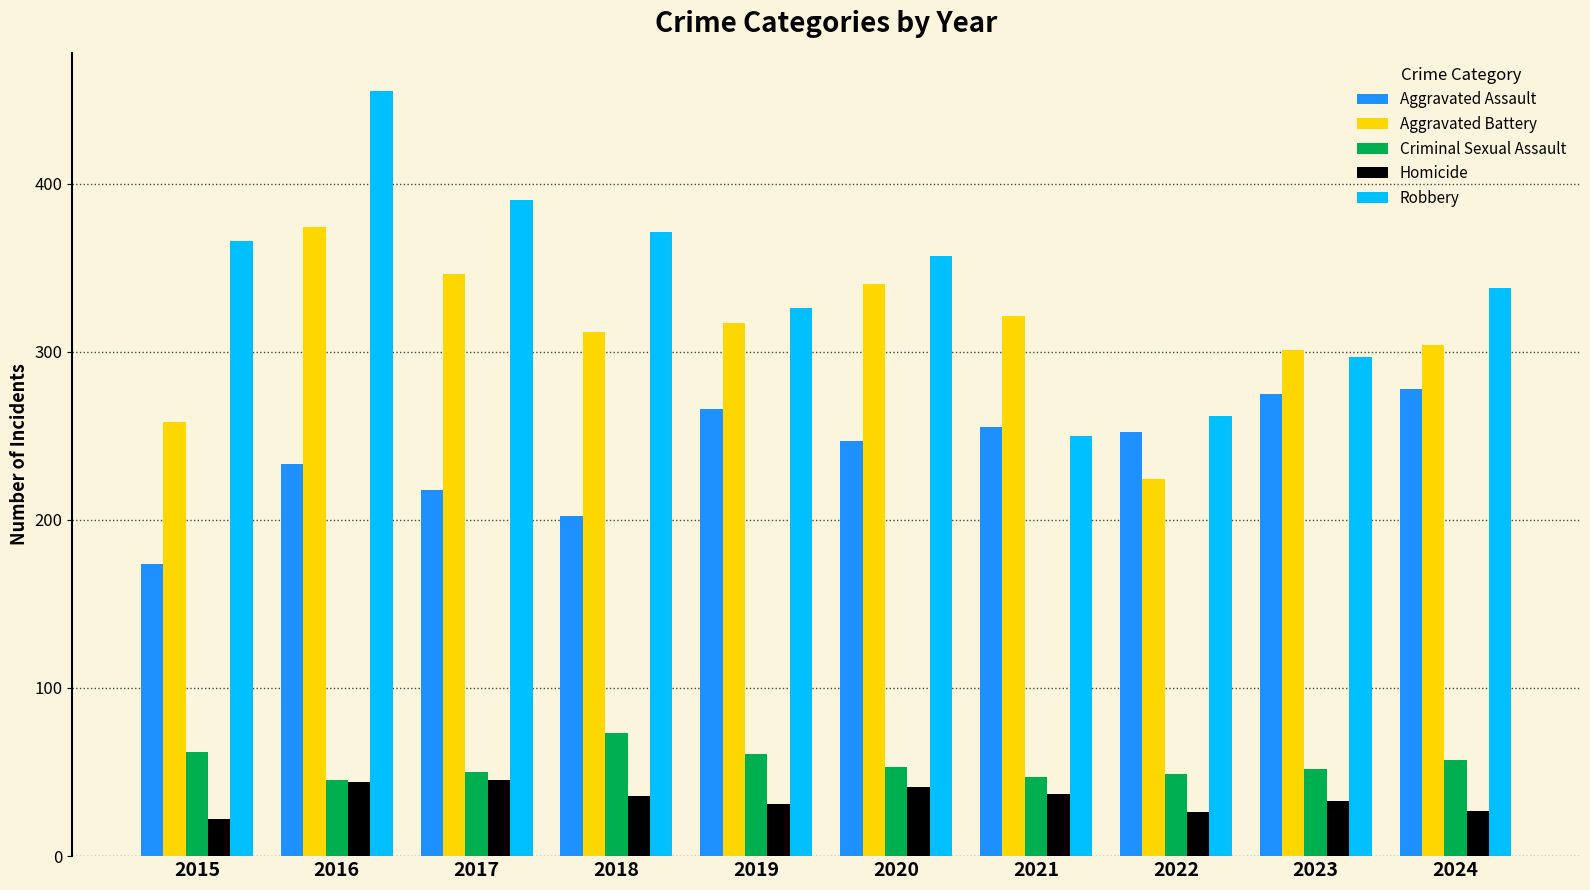

What are all the series names shown in the legend?

Aggravated Assault, Aggravated Battery, Criminal Sexual Assault, Homicide, Robbery